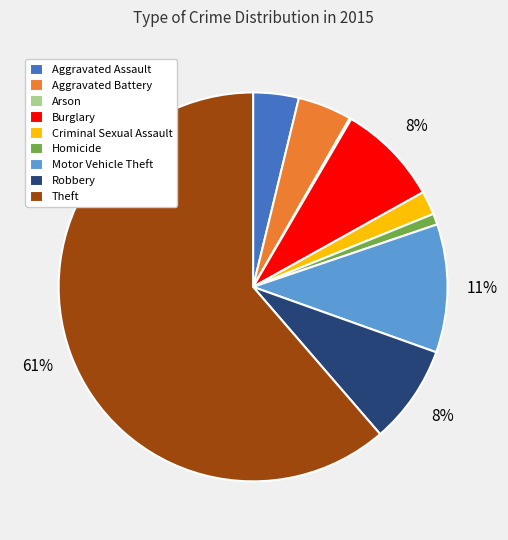

Is there a majority slice in this chart?

Yes